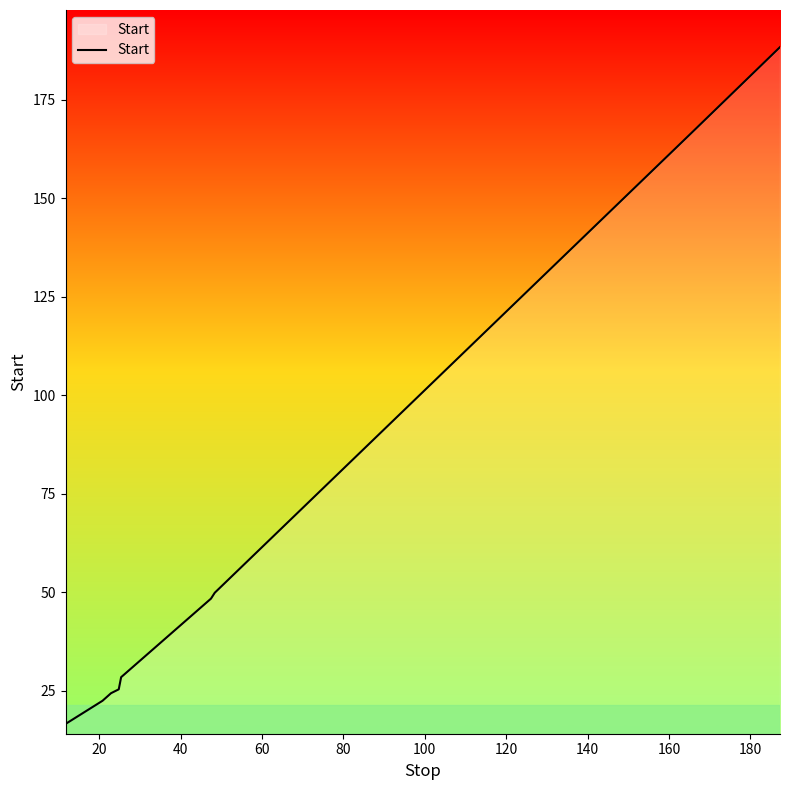

What is the average value?

63.3